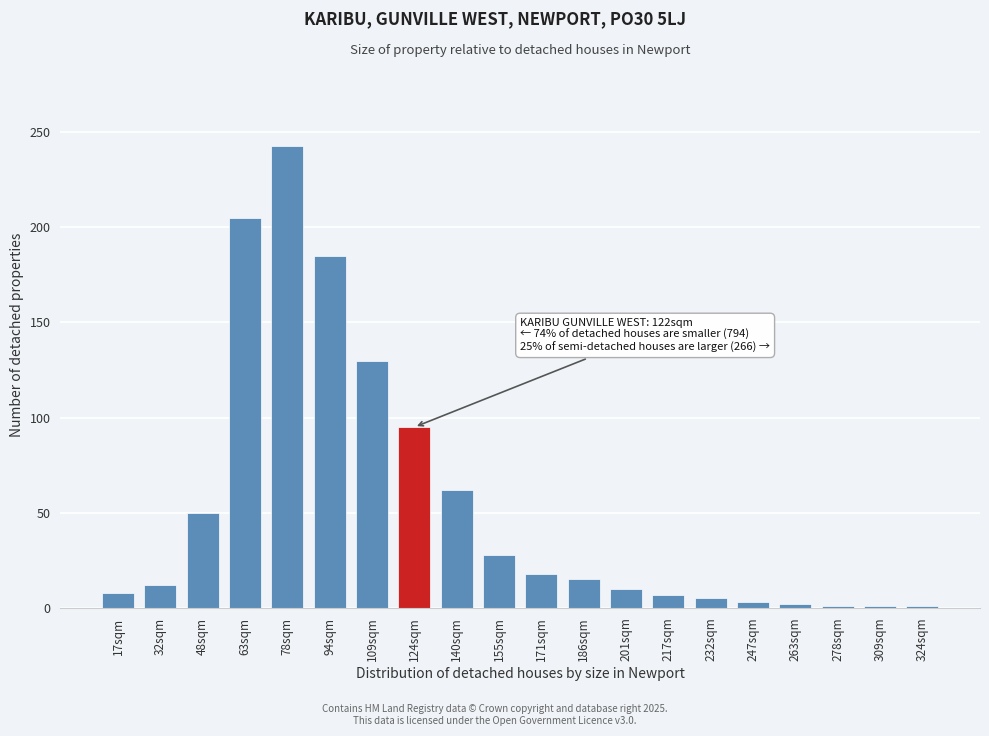

True or false: the data shows 43 at 155sqm.

False